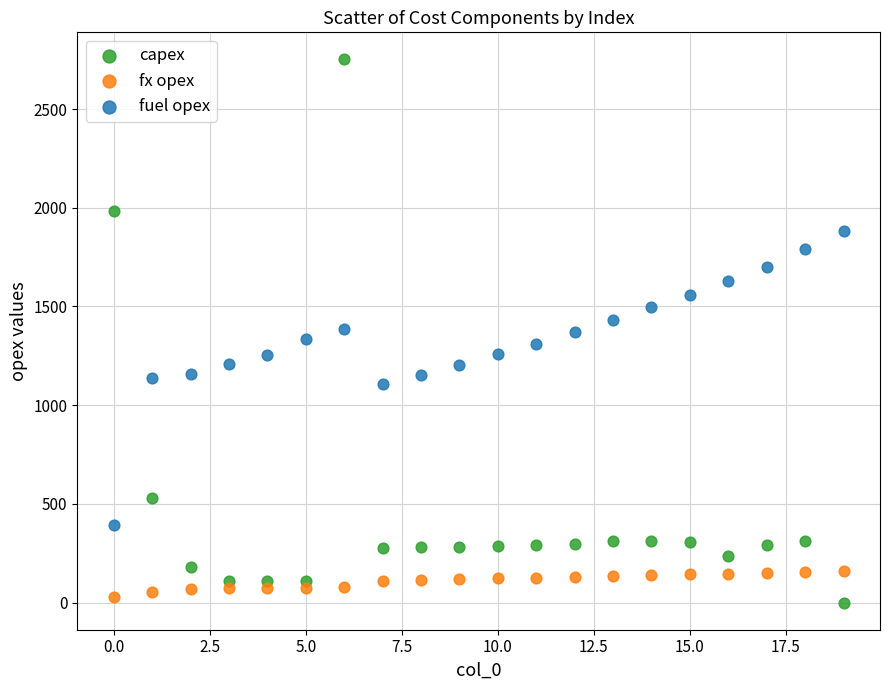

Across all data points, what is the range of Y values (max minus min)?

2751